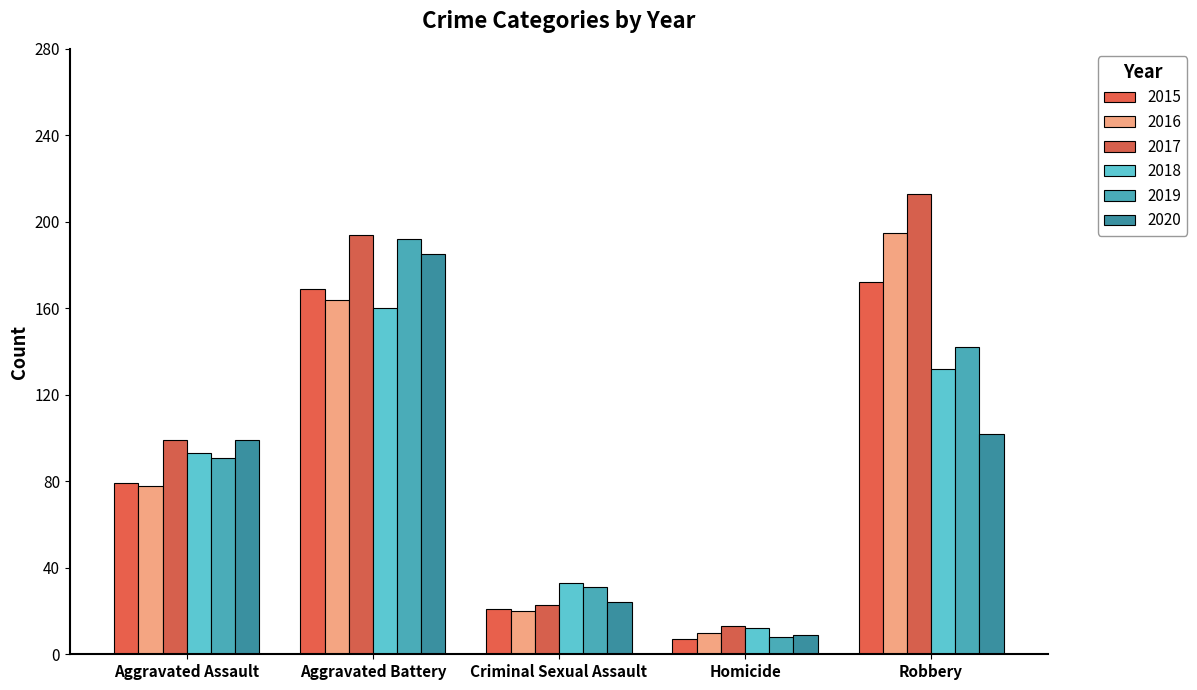

Rank the series at Criminal Sexual Assault from highest to lowest value.

2018, 2019, 2020, 2017, 2015, 2016